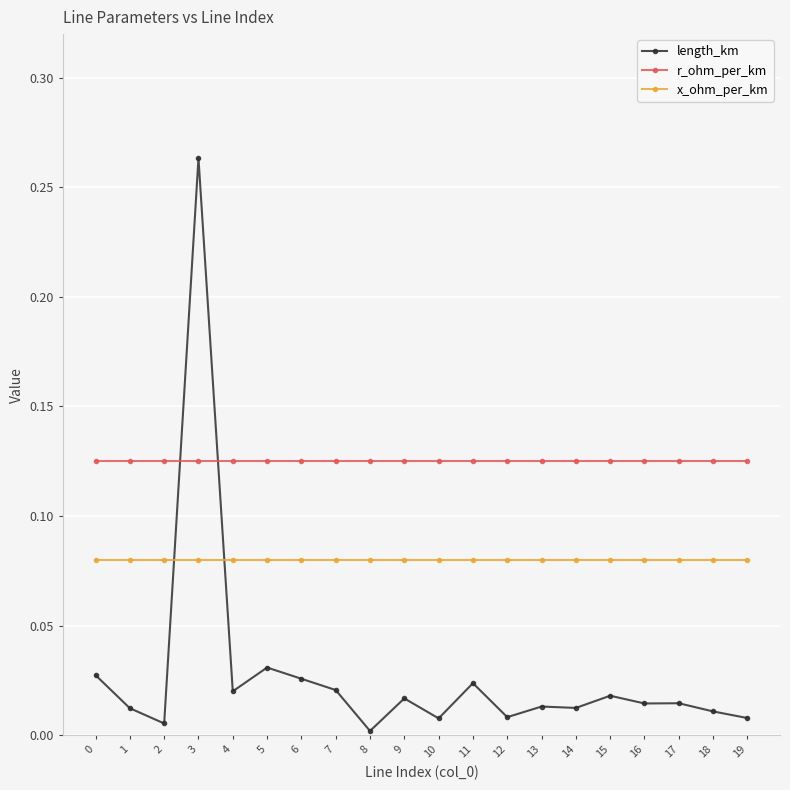

Which series has the largest range (max minus min)?

length_km